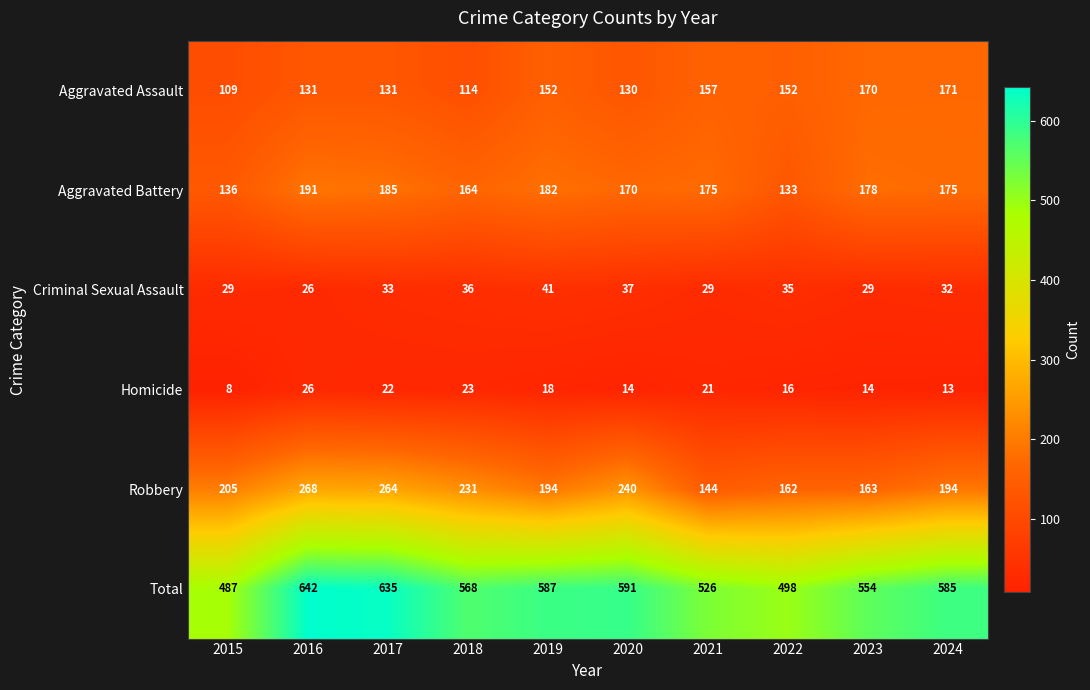

The Total series shows 310 at 2015. True or false?

False